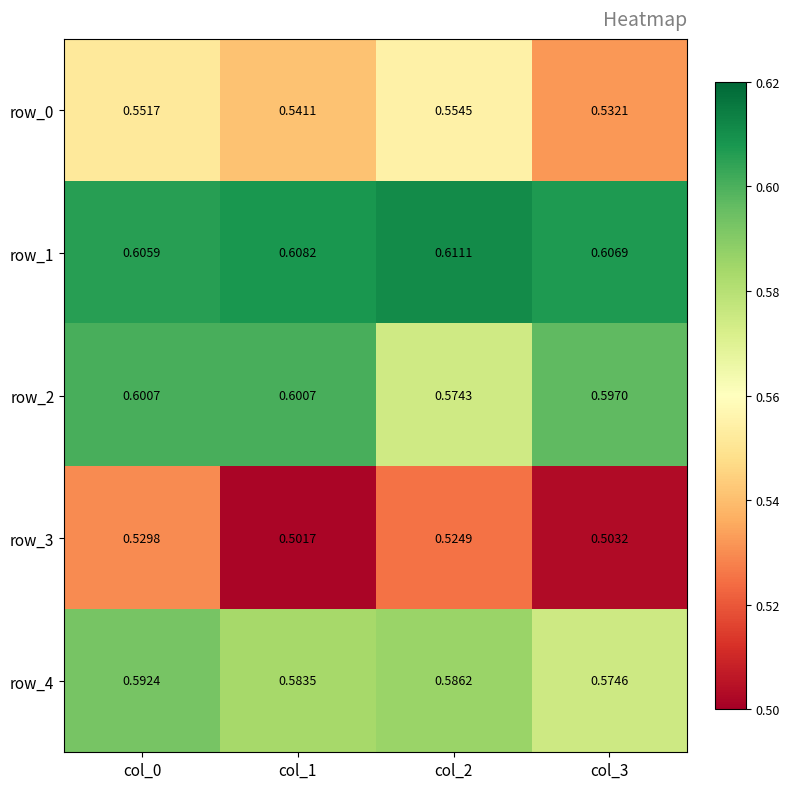

Is the value of row_2 at col_2 greater than the value of row_1 at col_1?

No